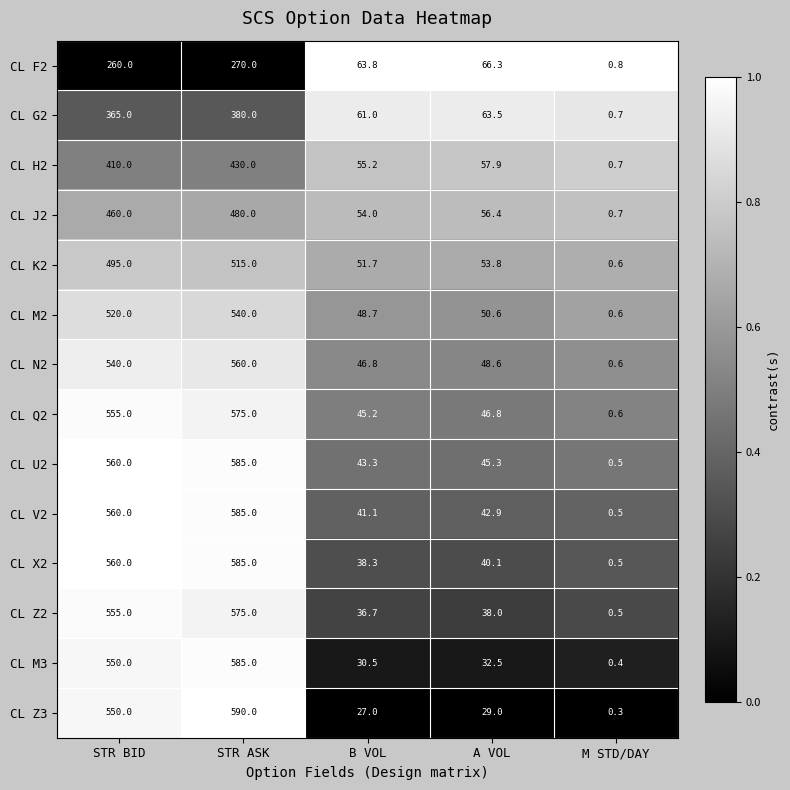

Which series changed the most between STR BID and B VOL?

CL Z3